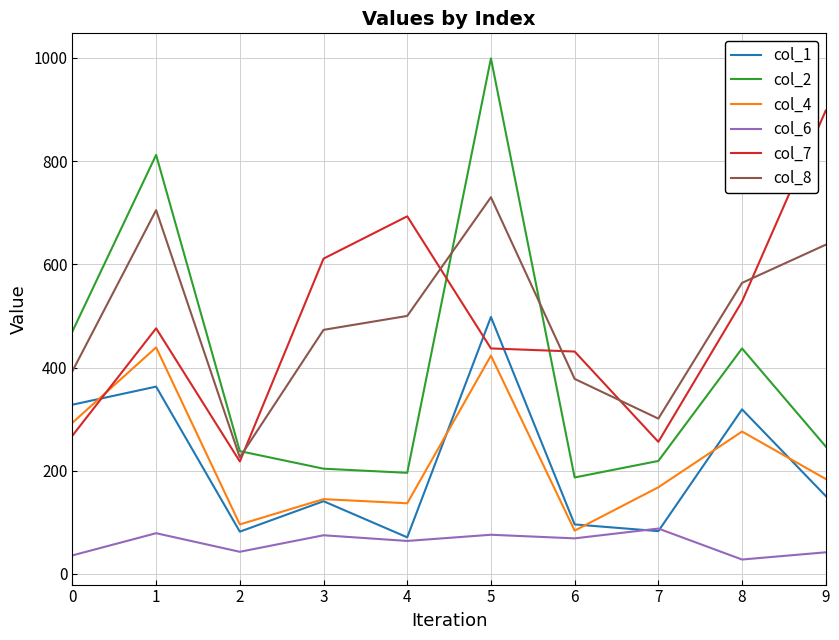

True or false: col_2 and col_4 cross at least once.

False